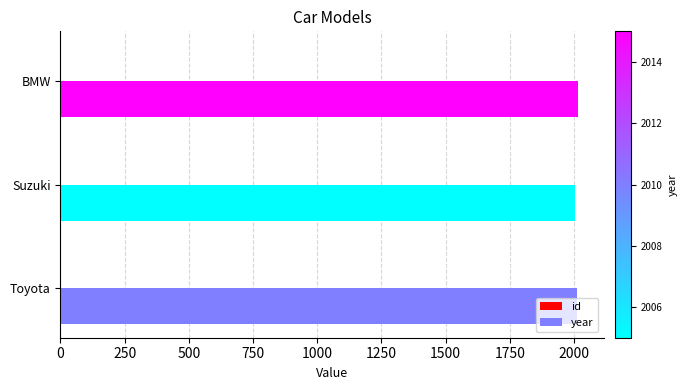

What is the maximum value for year?

2015